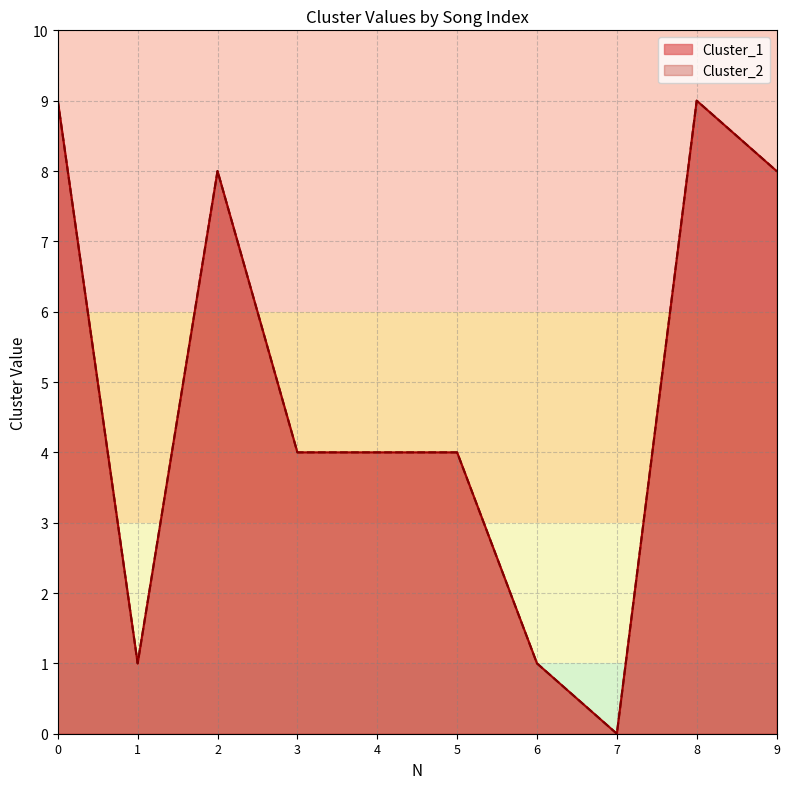

At which category does Cluster_2 reach its first local peak?

2